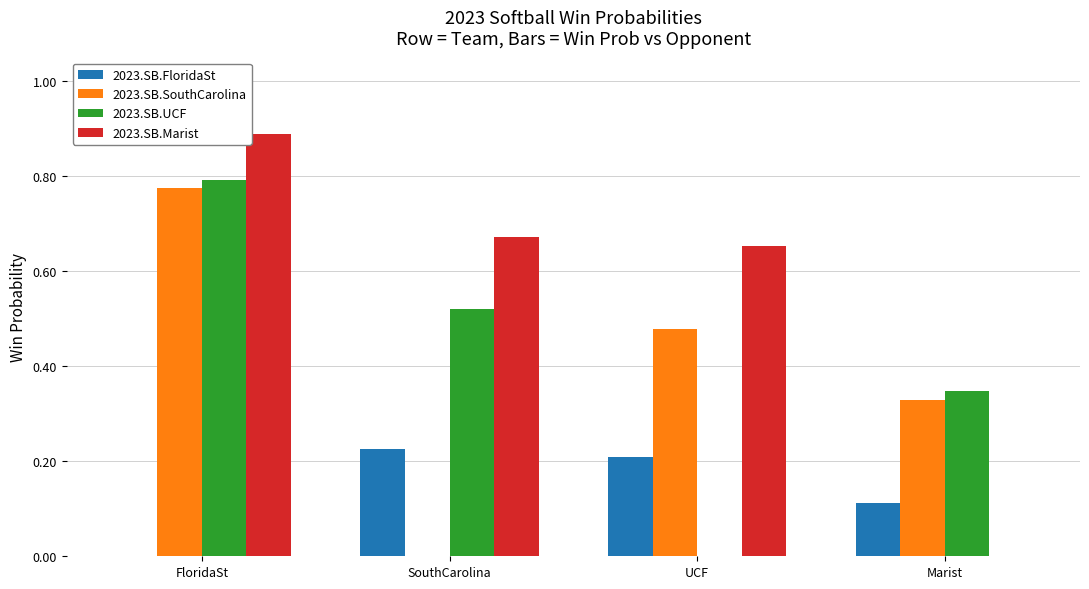

The value of 2023.SB.SouthCarolina at SouthCarolina is 0.0. True or false?

True